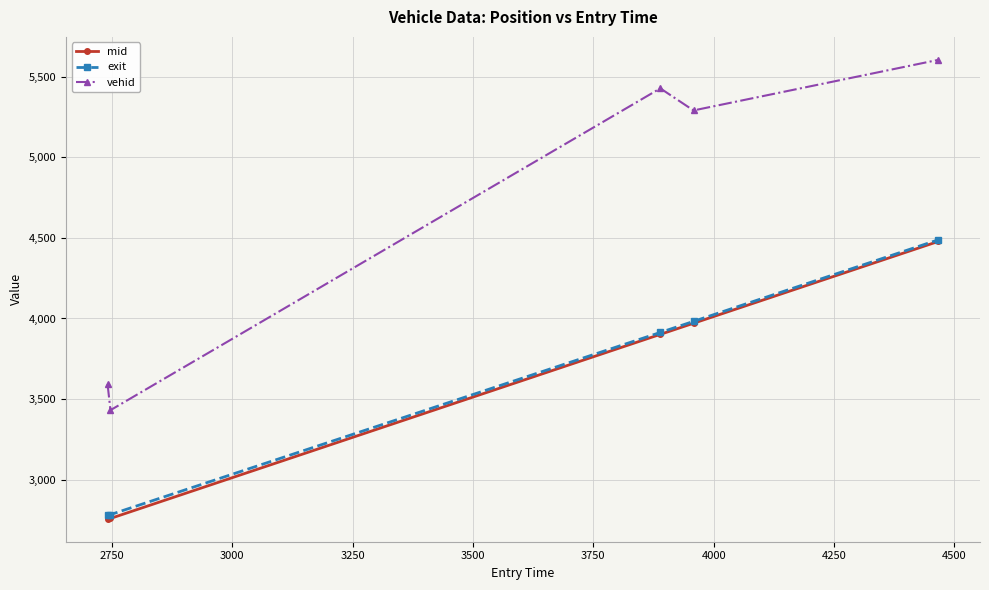

True or false: vehid and exit intersect in this chart.

False